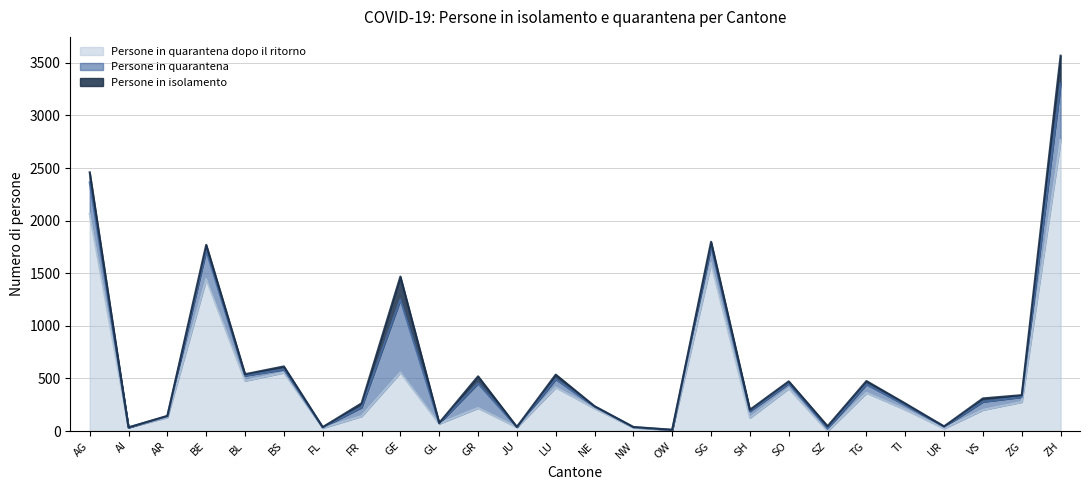

Where is the first local minimum for Persone in quarantena?

AI